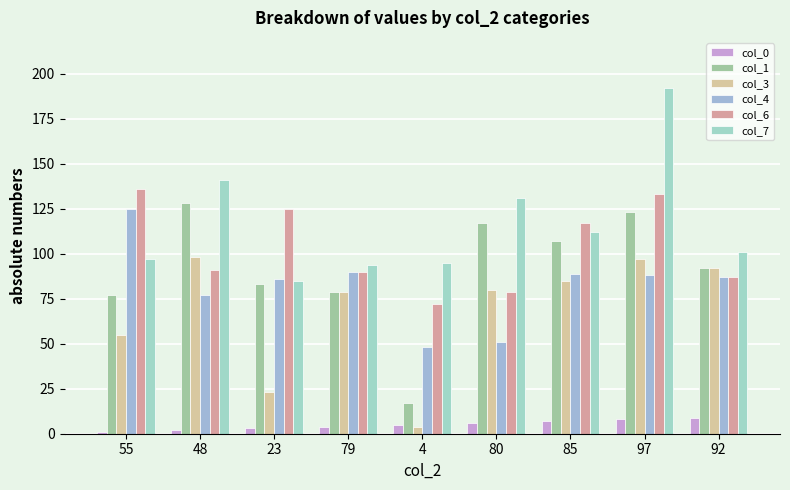

Which label corresponds to the largest value in the chart?

97